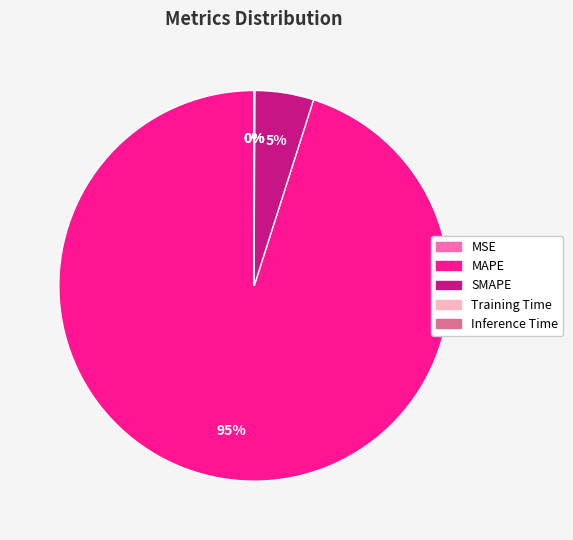

What percentage is the MAPE slice, to the nearest percent?

95%